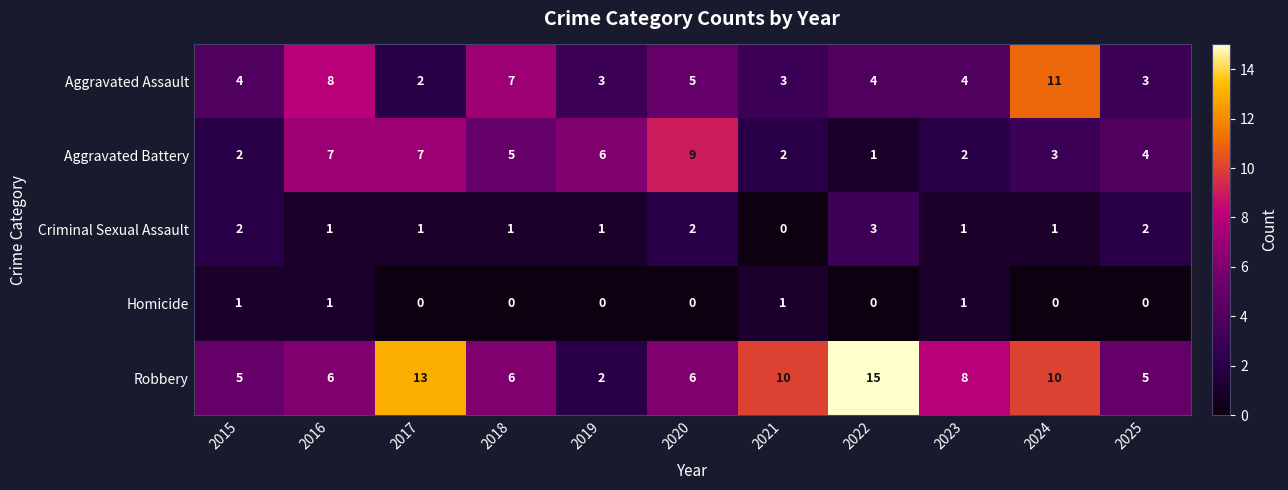

The value of Criminal Sexual Assault at 2021 is -2. True or false?

False